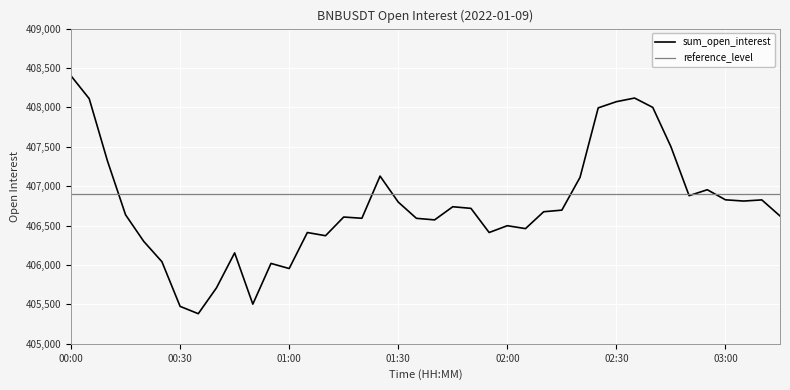

What is the greatest value displayed?

408400.5